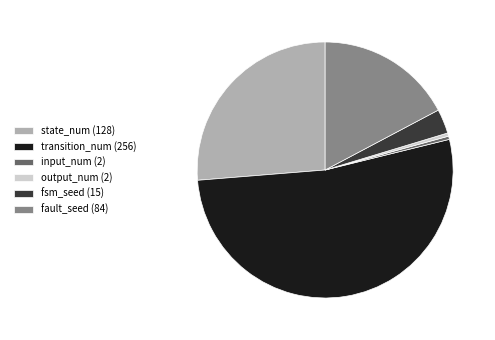

Does output_num account for over 50% of the chart?

No